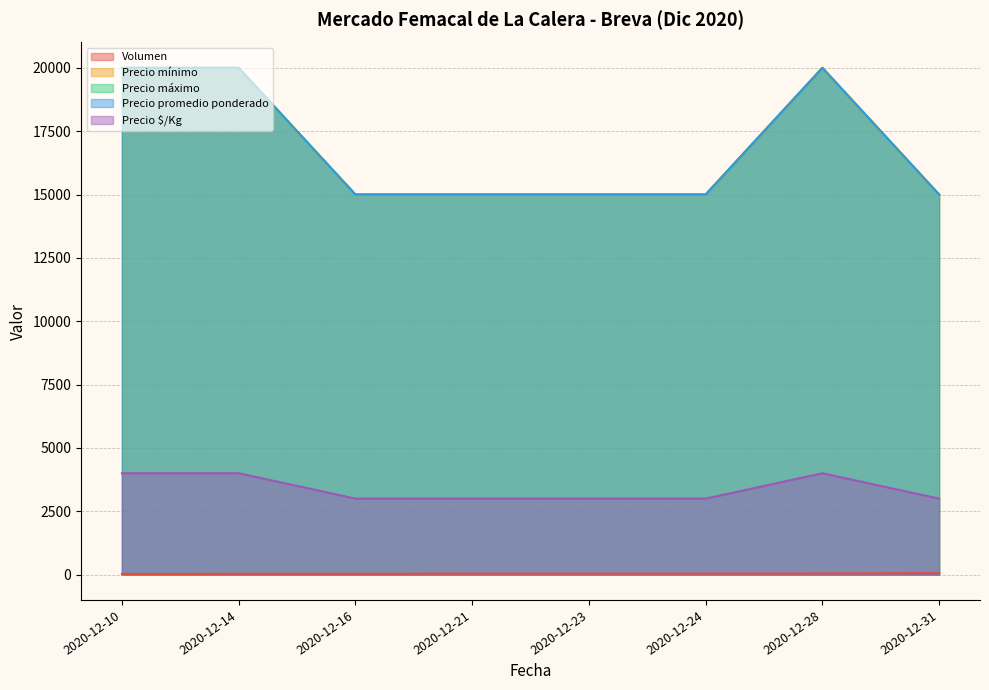

What is the sum of all Volumen values?

306